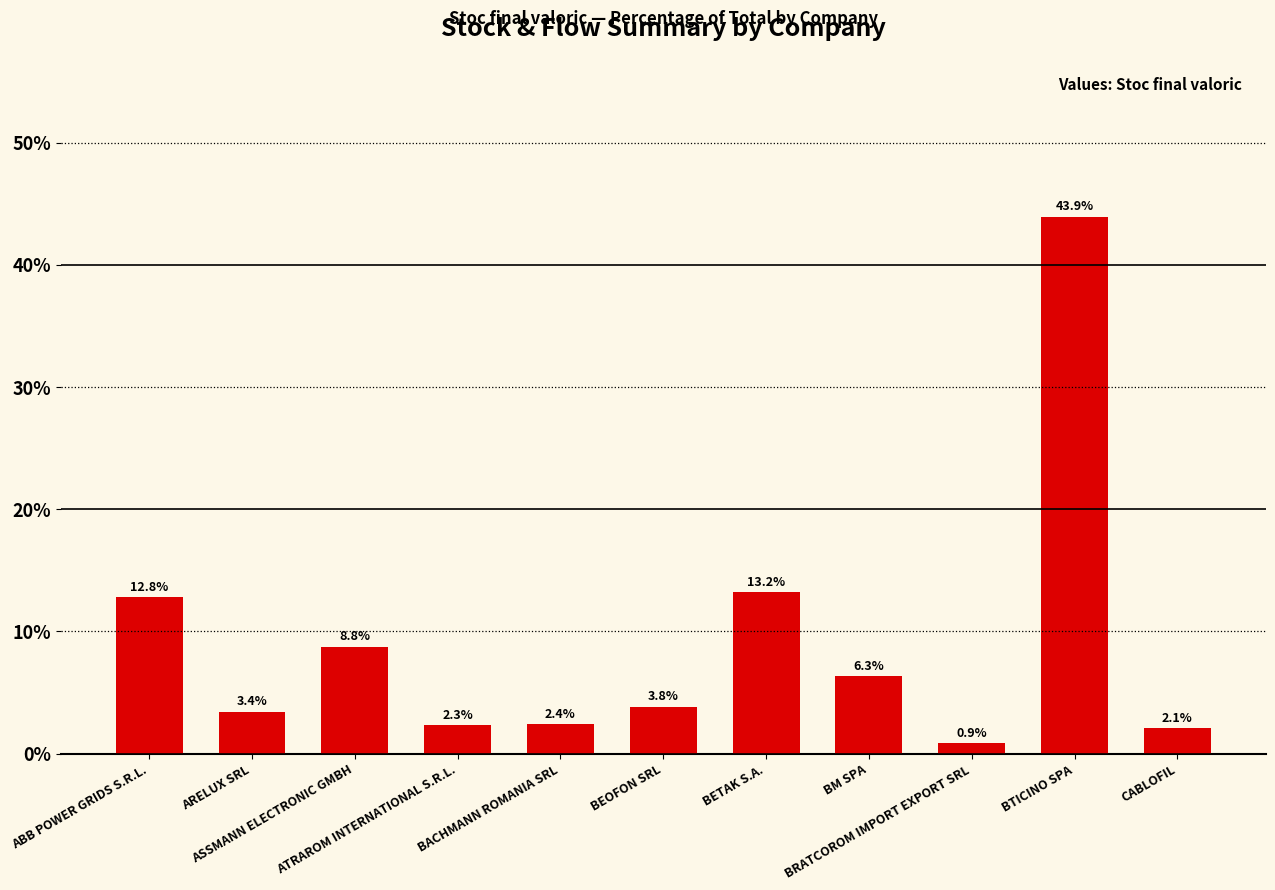

How many values are below 3?

4